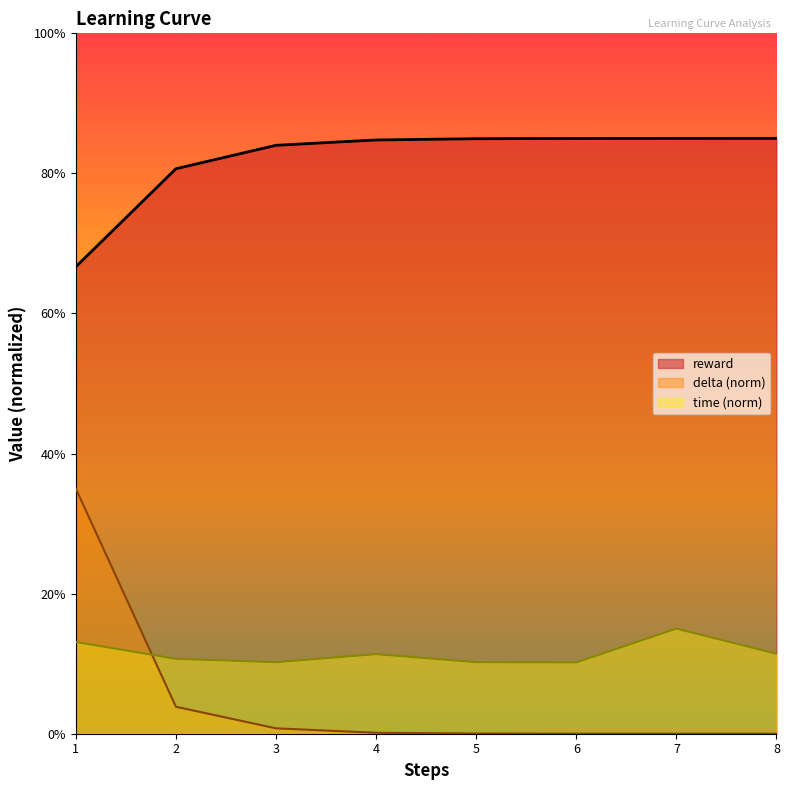

True or false: time has a value of 0.1 at 4.

True